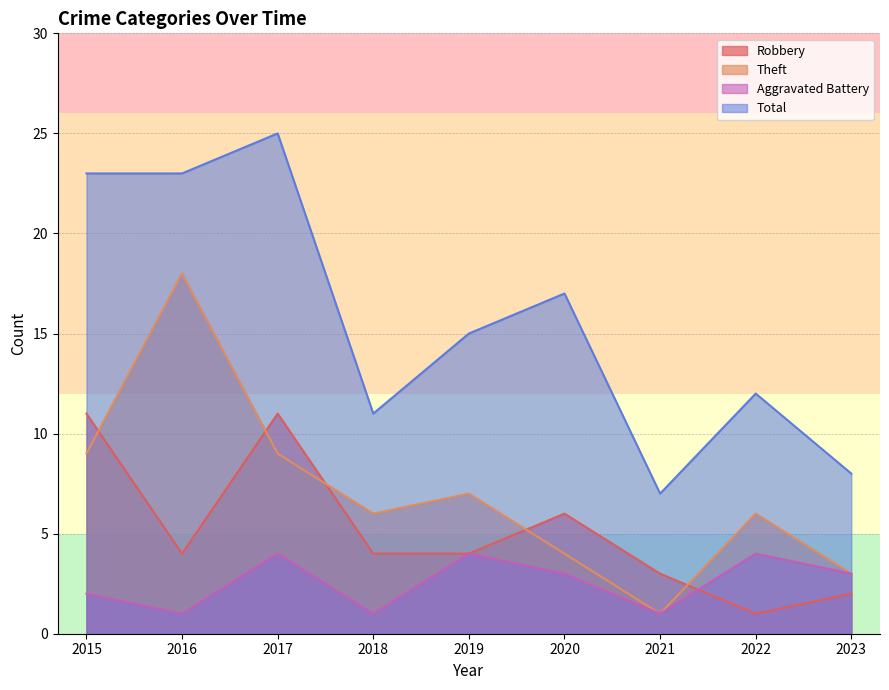

What is the average value of the Aggravated Battery series?

3